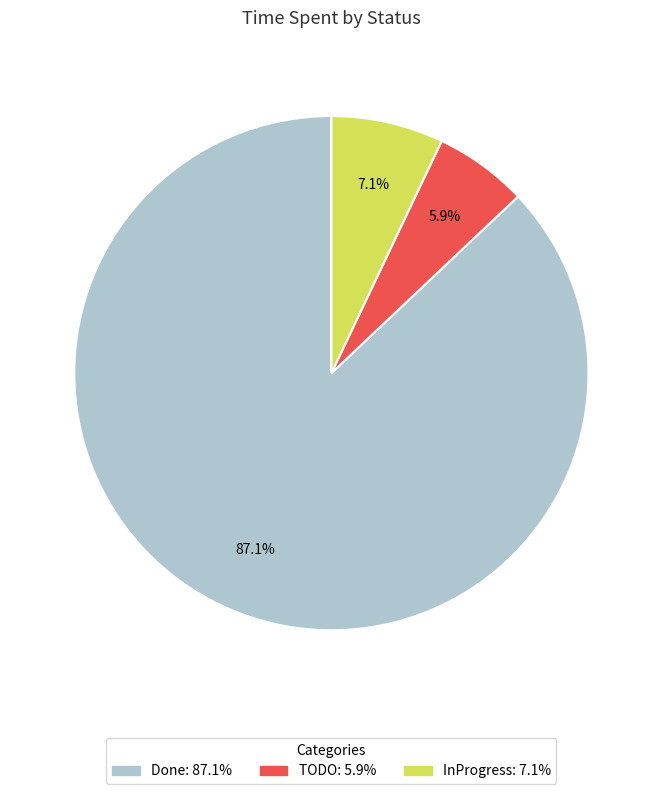

Is it true that Done is 95% of the pie?

False